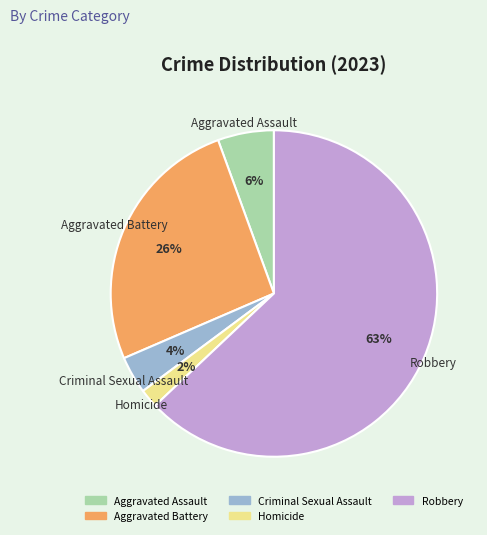

Count the number of slices in the pie.

5